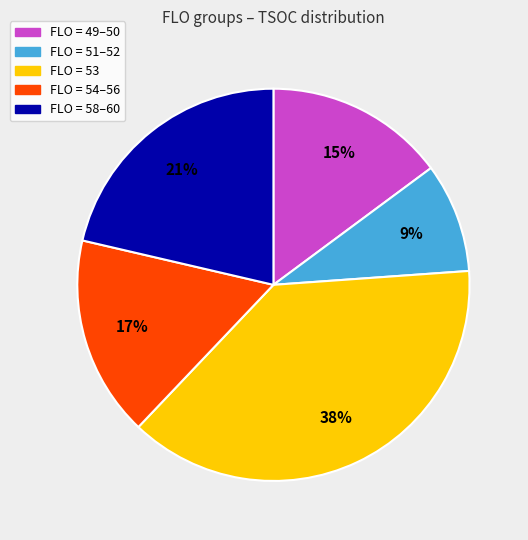

How many slices are in this pie chart?

5